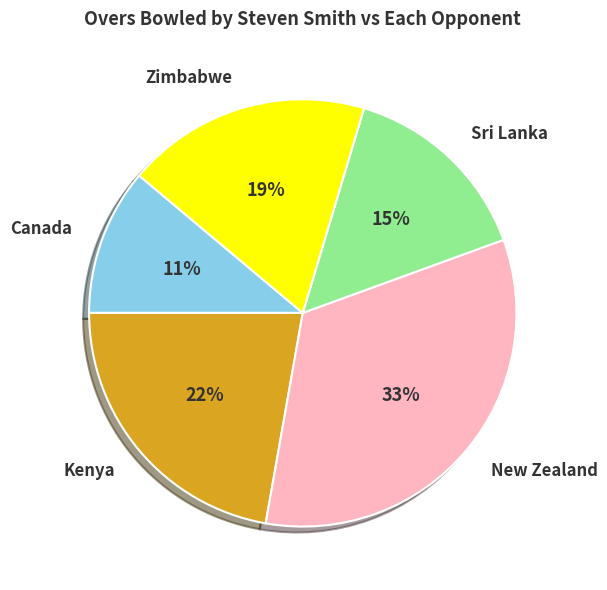

The Canada slice represents 23% of the pie. True or false?

False